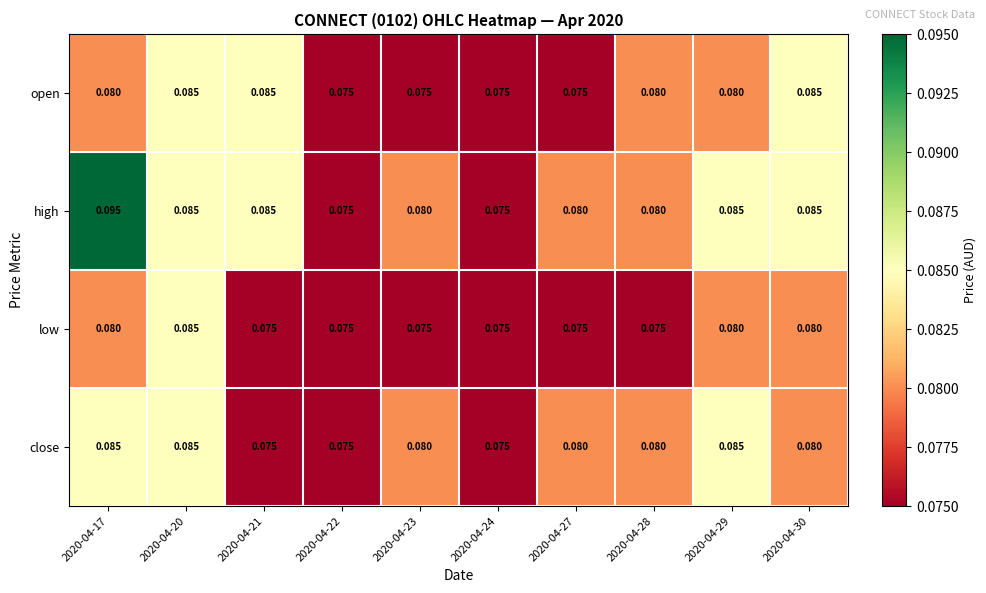

Which series has the widest spread of values?

high